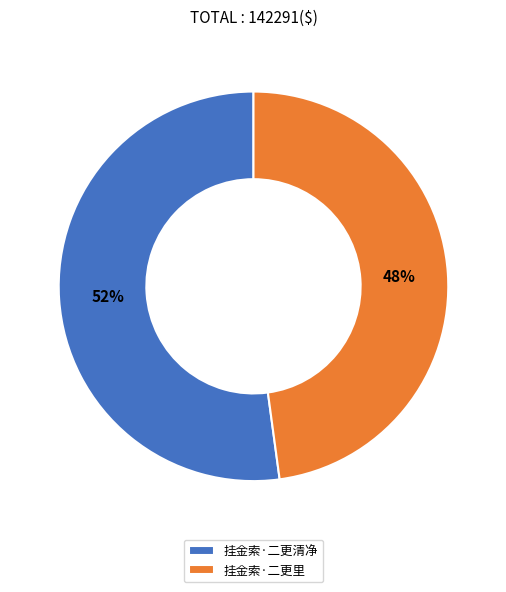

Which category has the smallest portion of the pie?

挂金索·二更里